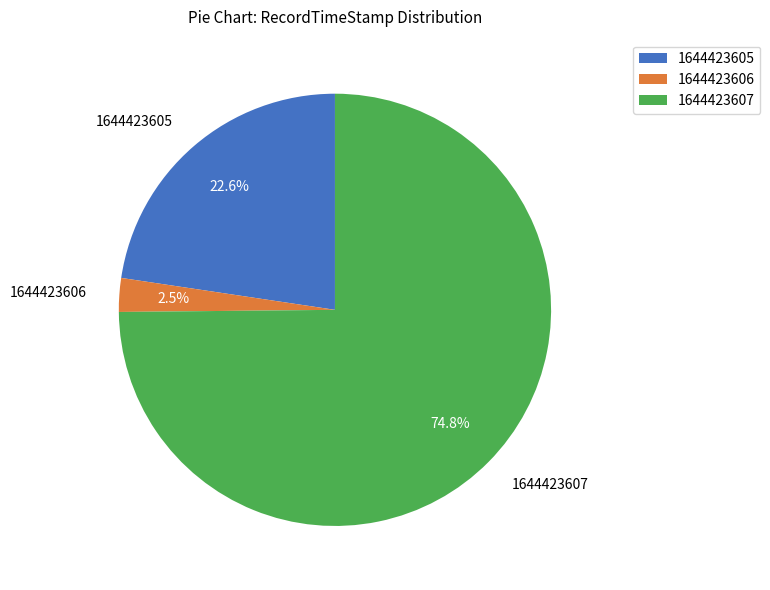

To the nearest percent, what portion does 1644423605 represent?

23%